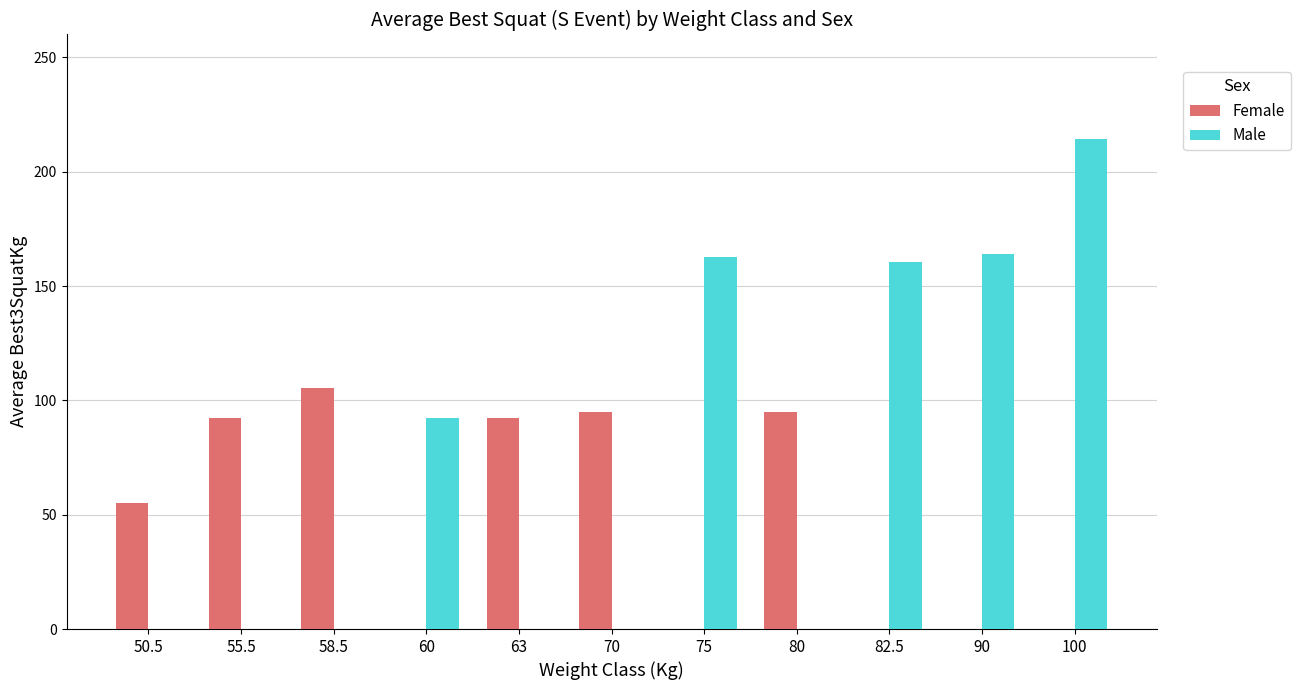

Which series changed the most between 75 and 100?

Male